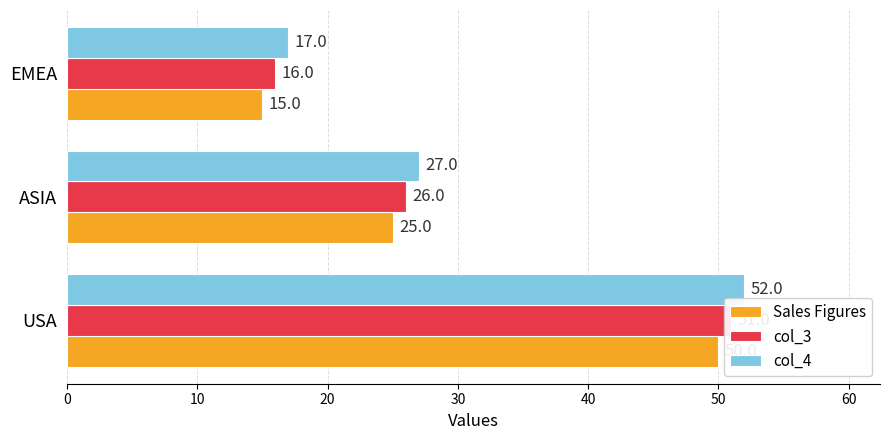

What is the difference between the second highest and minimum values in the col_4 series?

10